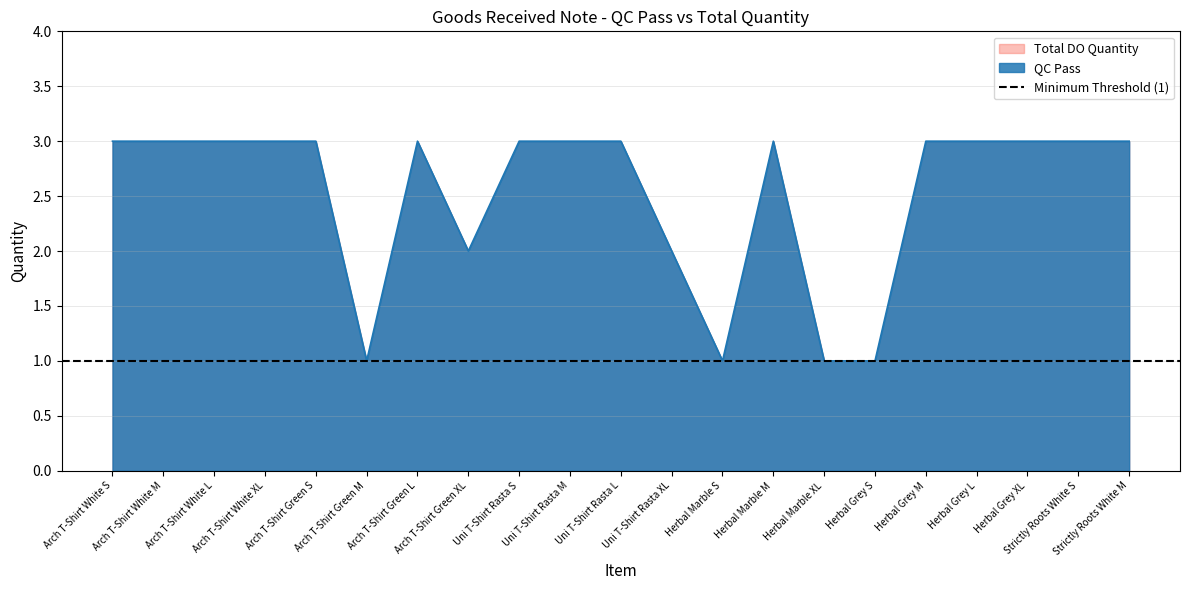

Reading left to right, what are all the values shown in this chart?

3	3	3	3	3	1	3	2	3	3	3	2	1	3	1	1	3	3	3	3	3